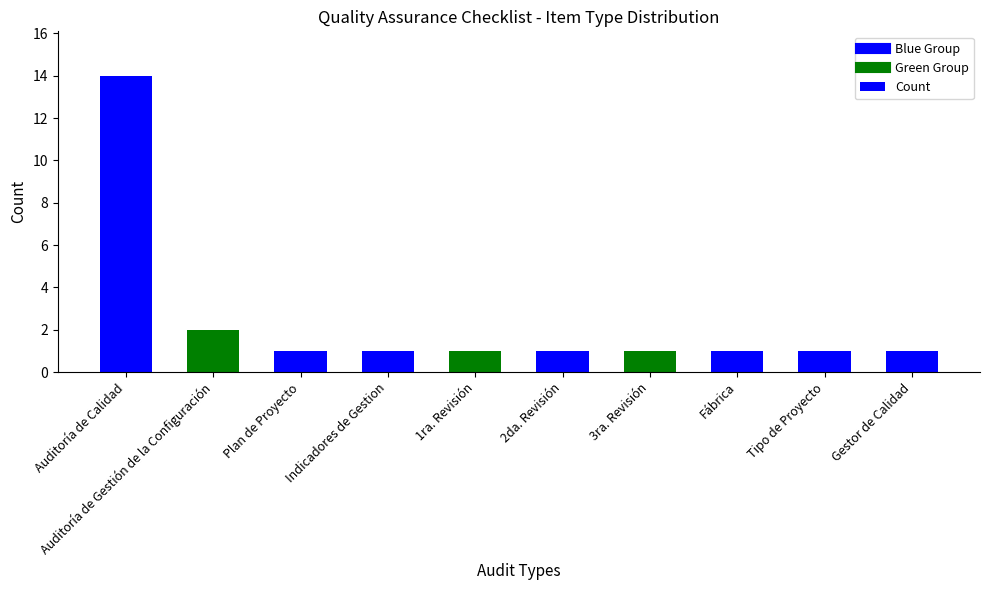

What is the maximum value shown in the chart?

14